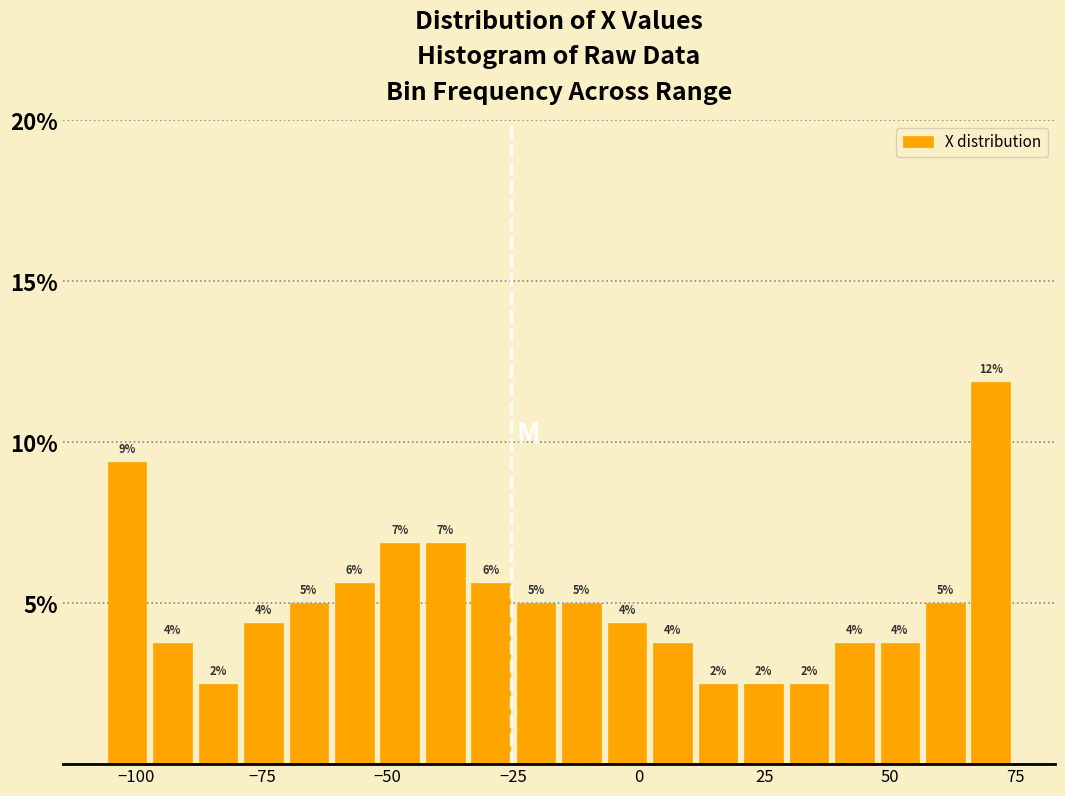

Read against the x-axis, roughly where is the centre of the tallest bar?

70